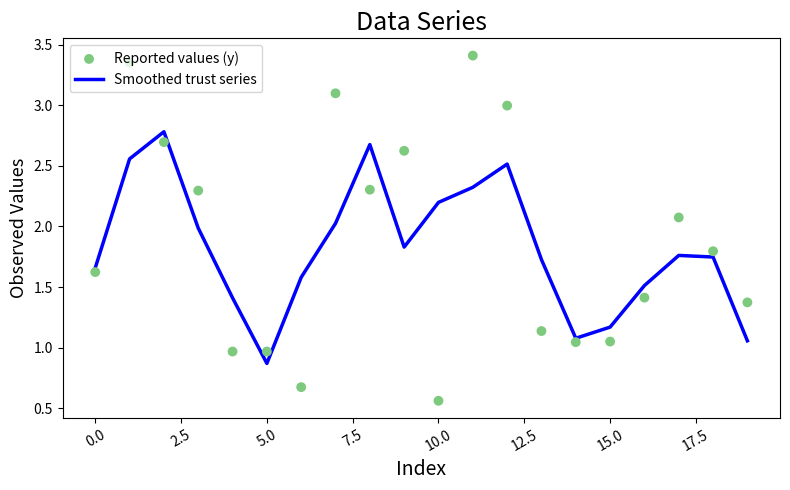

Is the value of Smoothed trust series at 17 greater than the value of Reported values (y) at 14?

Yes